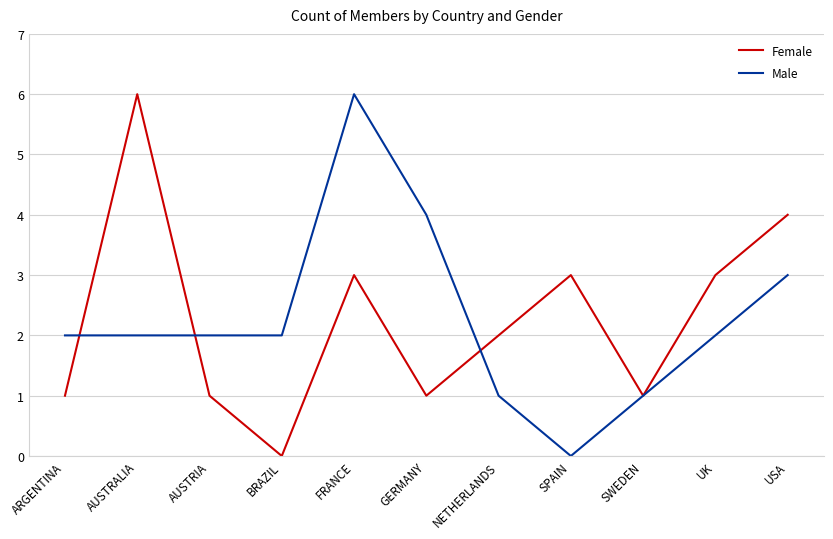

What position from the right is BRAZIL?

8